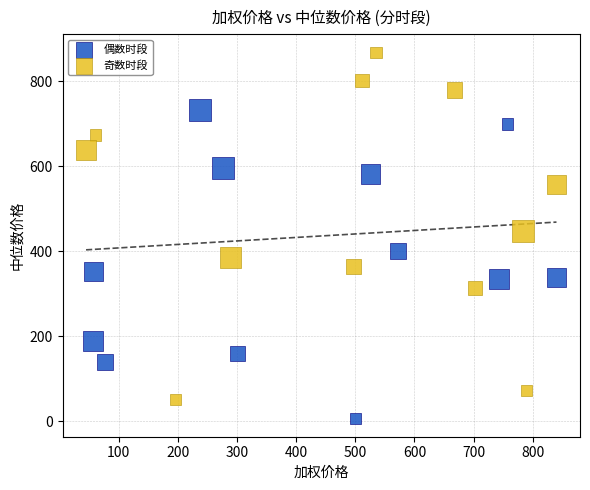

What are all the series names shown in the legend?

偶数时段, 奇数时段